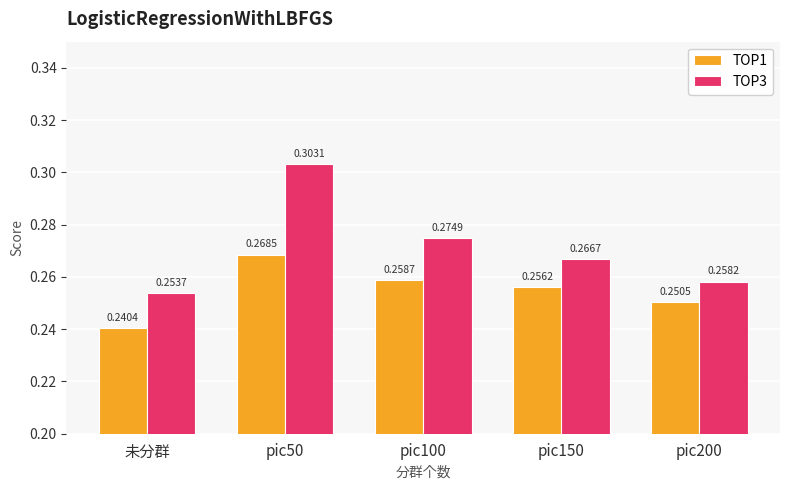

At which label does TOP1 reach its minimum?

未分群